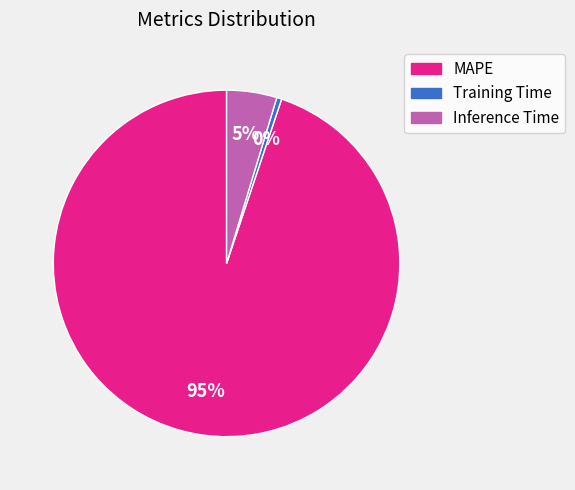

Which category has the biggest portion of the pie?

MAPE